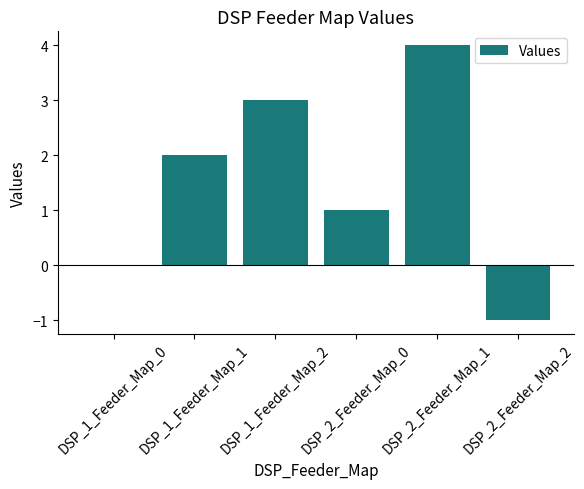

The chart shows a value of -1 at DSP_2_Feeder_Map_2. True or false?

True